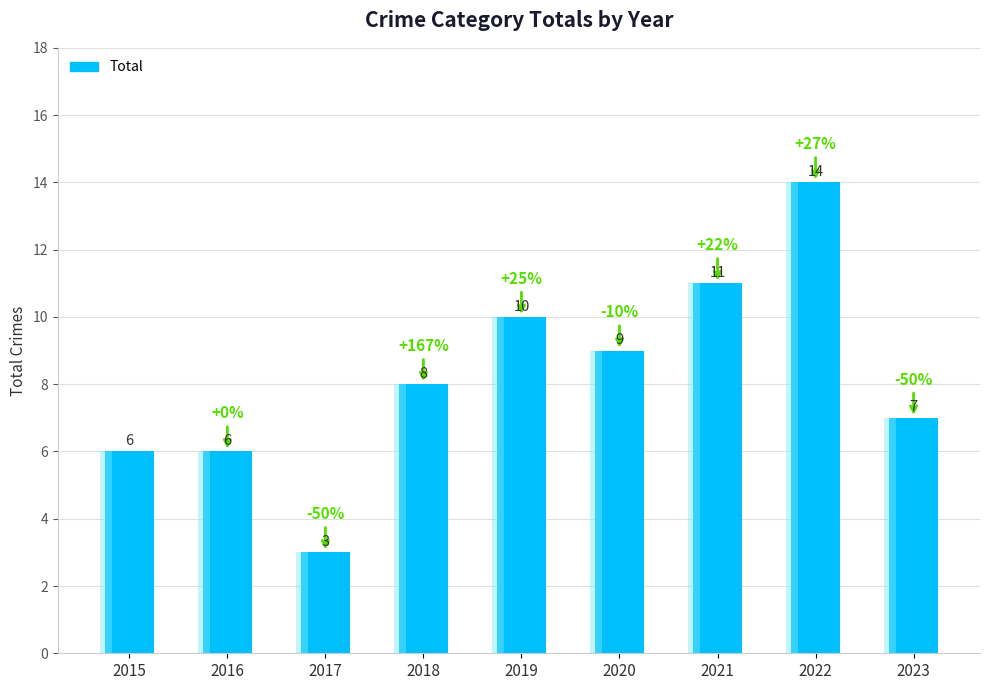

Between 2021 and 2018, which is larger?

2021